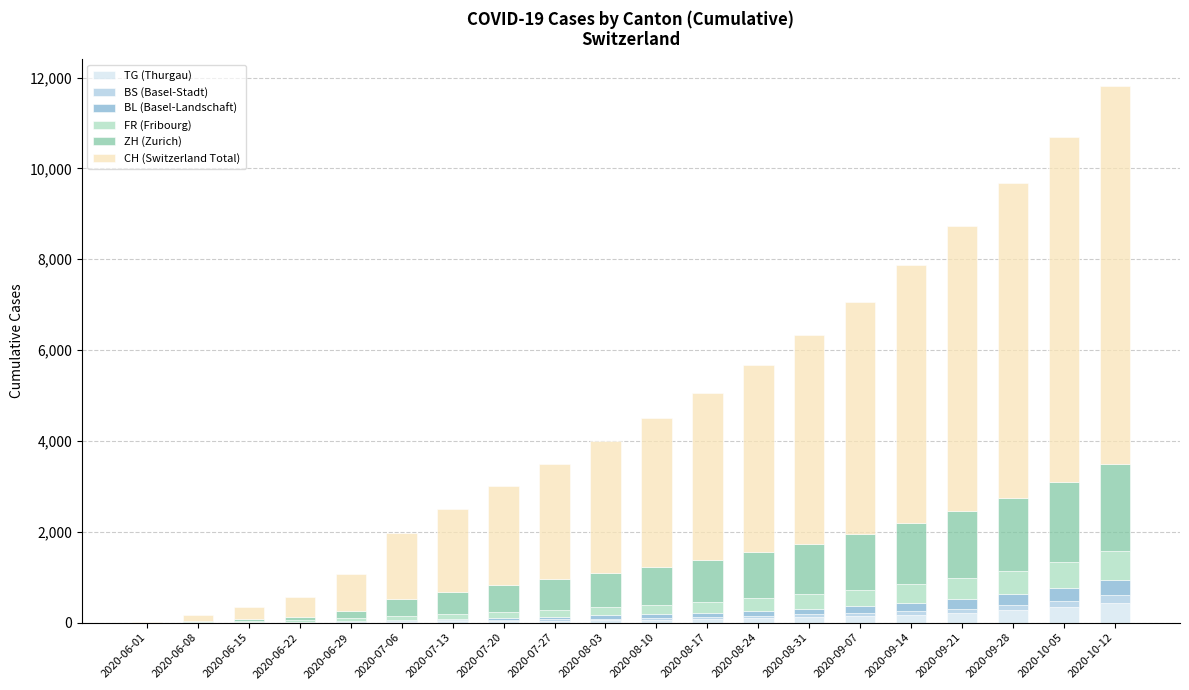

What is the highest value of the TG (Thurgau) series?

430